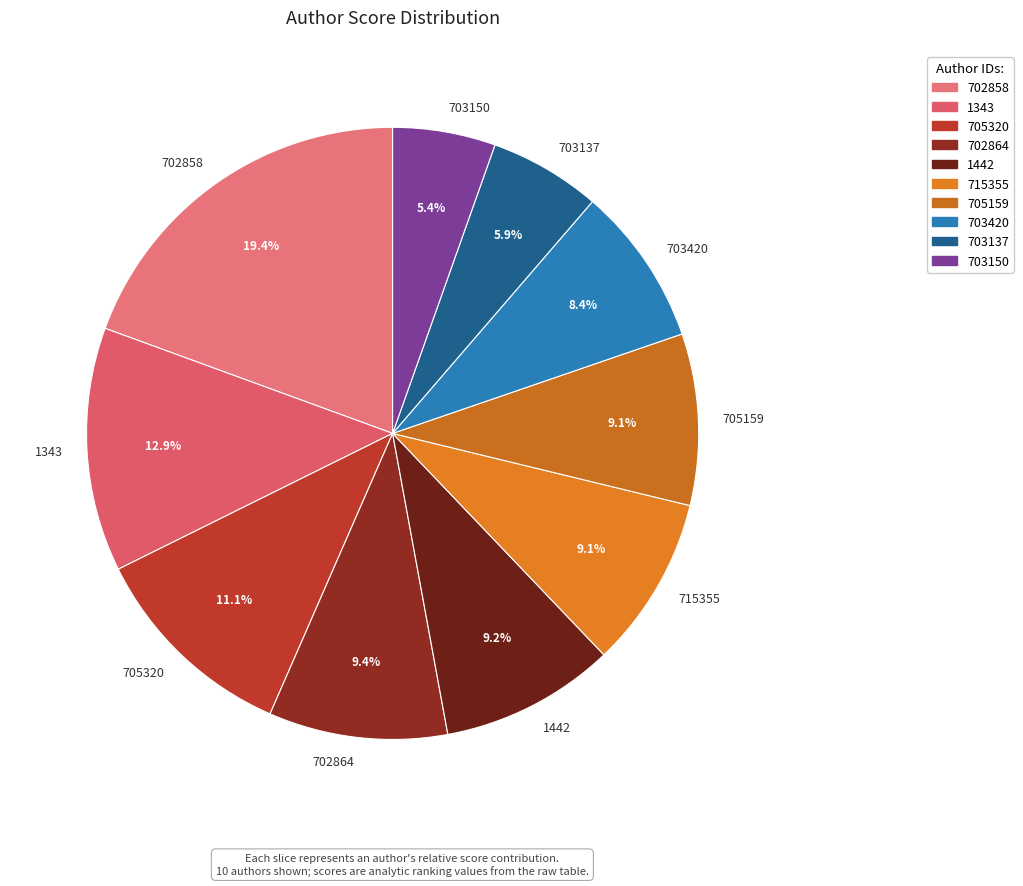

How many slices are in this pie chart?

10